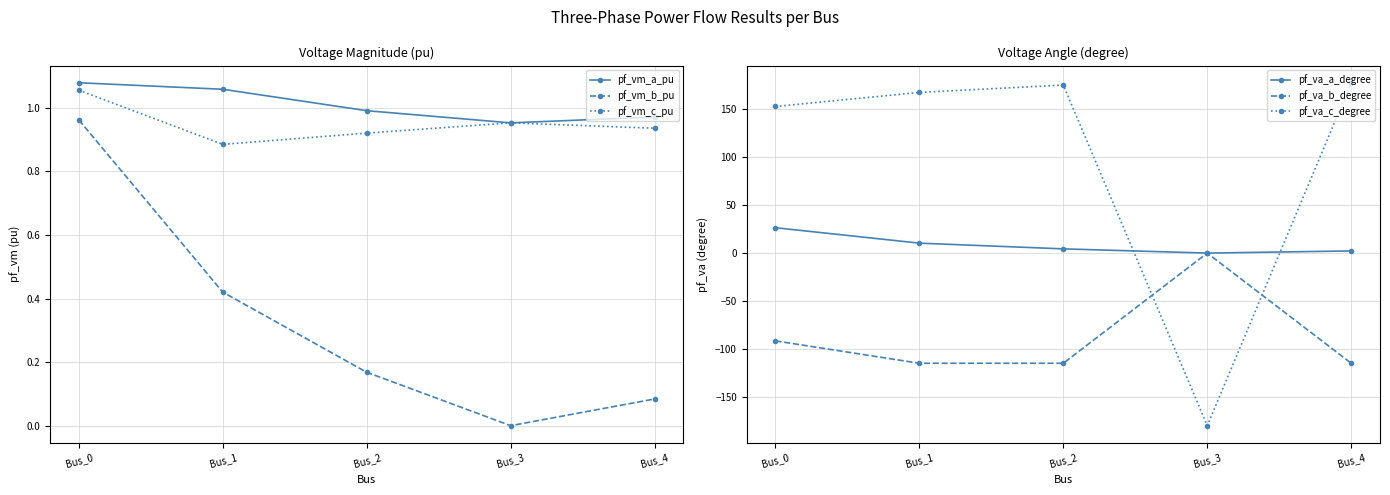

What is the difference between the pf_va_c_degree values at Bus_3 and Bus_2?

355.3